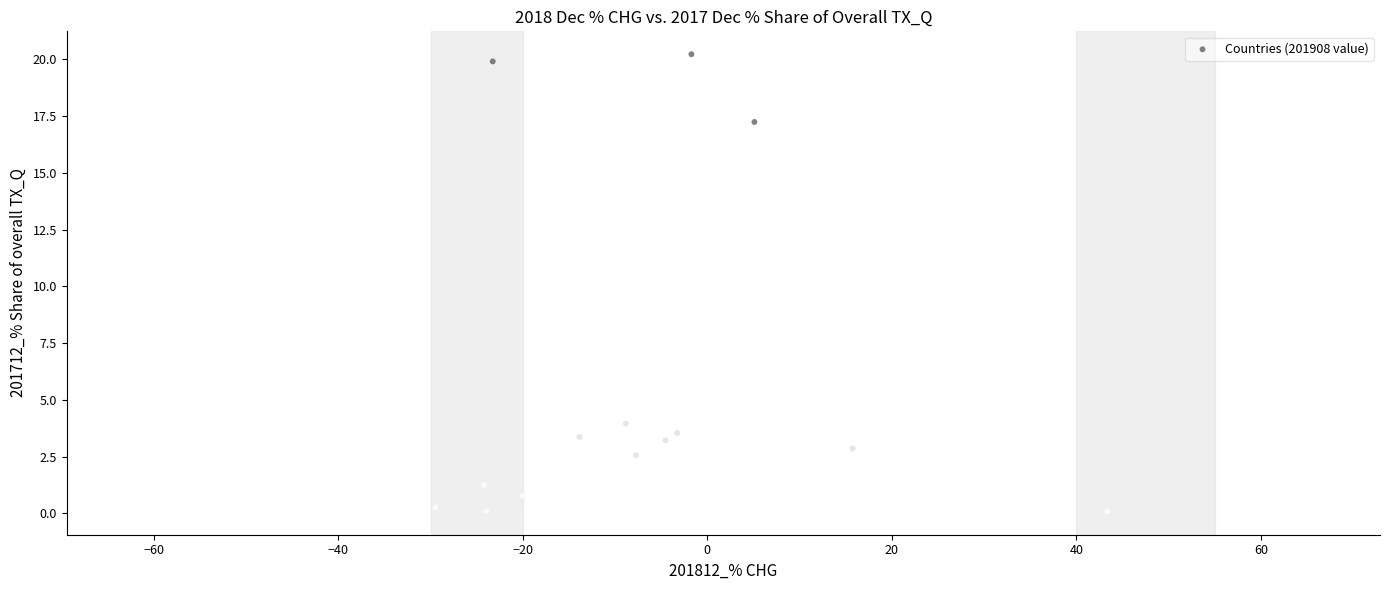

What Y value in the scatter plot is closest to 10?

4.0